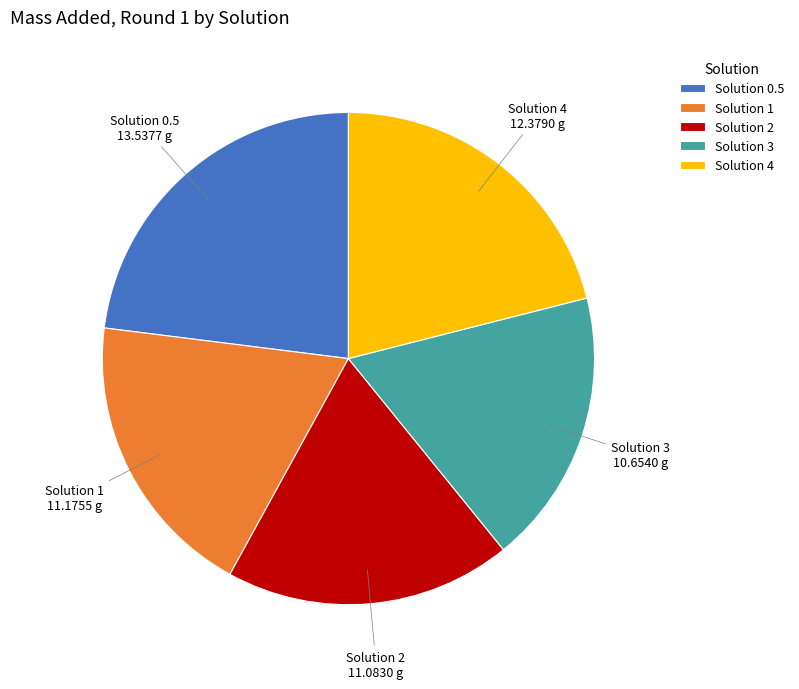

How many slices are in this pie chart?

5